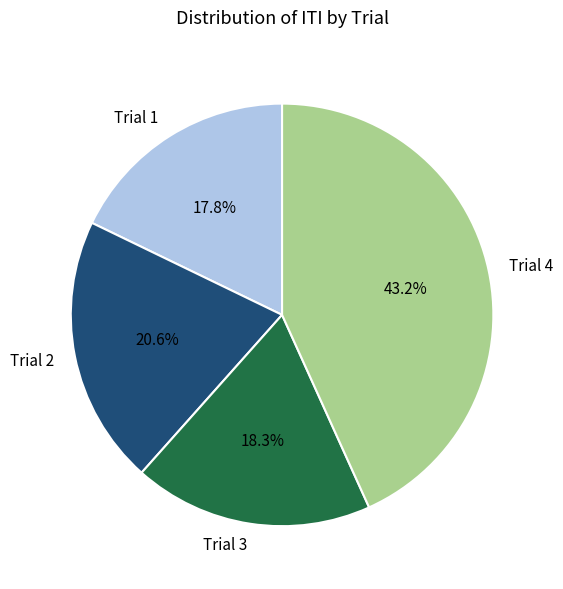

Rank the categories by value from lowest to highest.

Trial 1, Trial 3, Trial 2, Trial 4